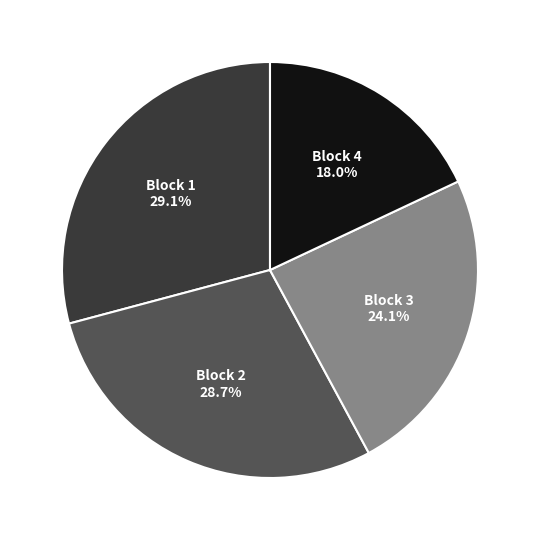

What is the smallest slice in the pie chart?

Block 4